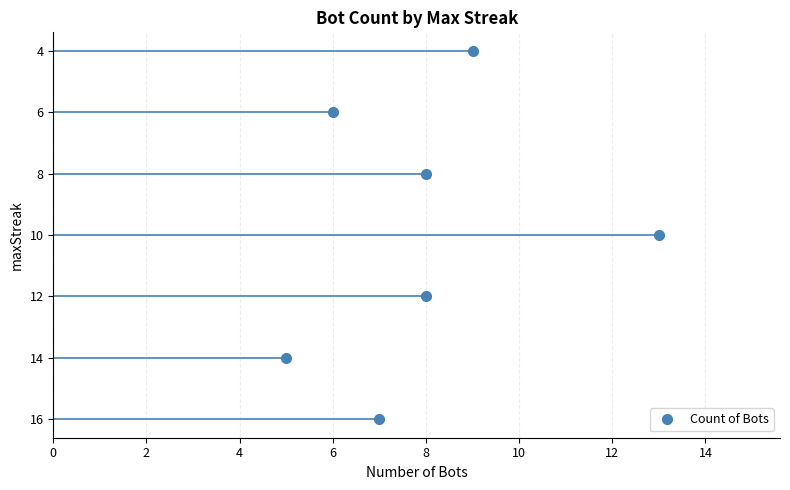

What is the minimum value shown in the chart?

5